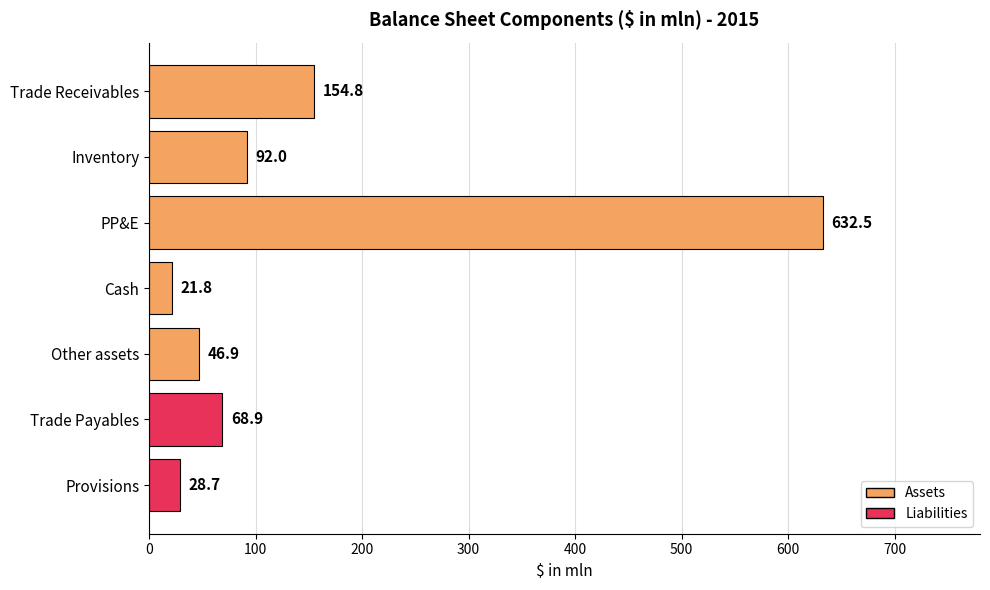

What is the average value?

149.4